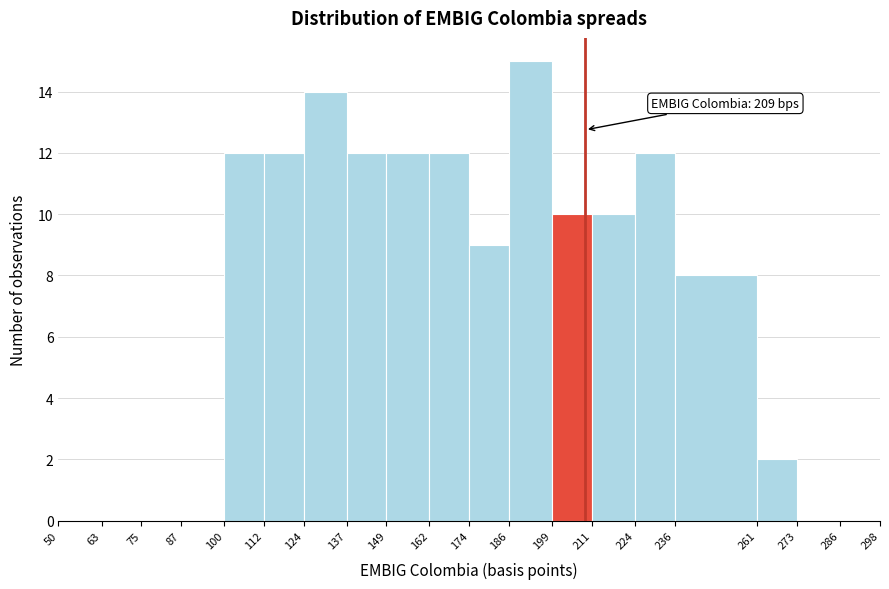

Over which range of the x-axis is the bar tallest?

186 to 199